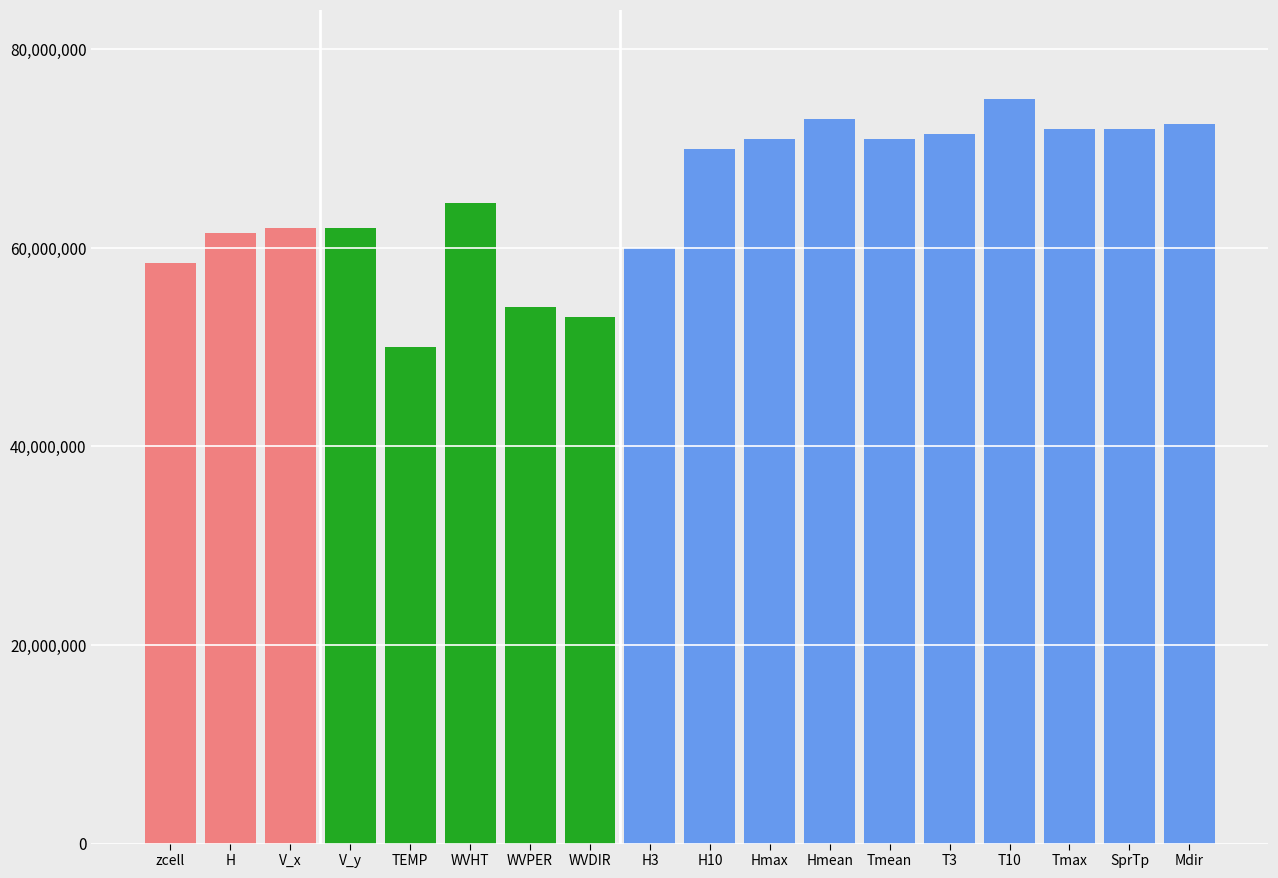

What is the sum of all values?

1173500000